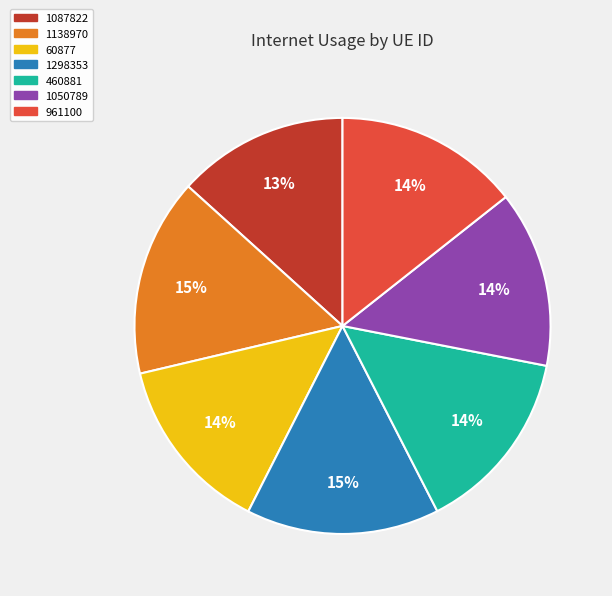

To the nearest percent, what is the difference between the 1298353 and 961100 slice percentages?

1%